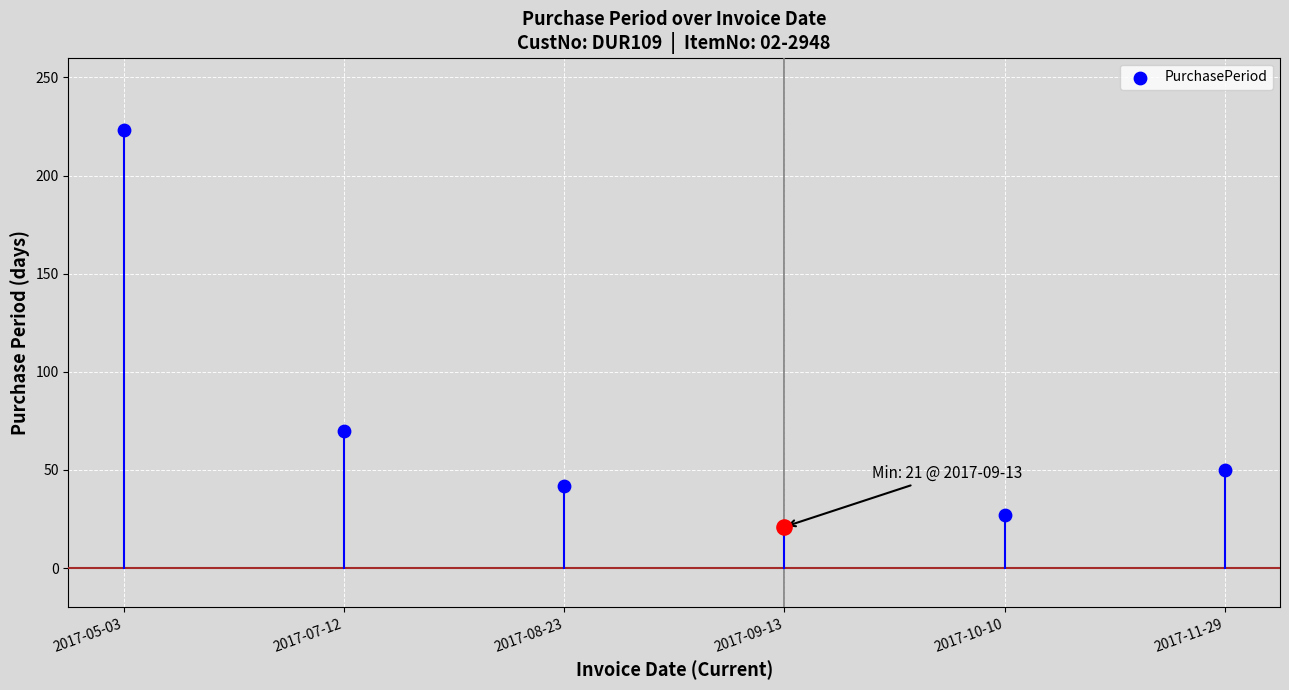

Between 2017-10-10 and 2017-05-03, which is larger?

2017-05-03